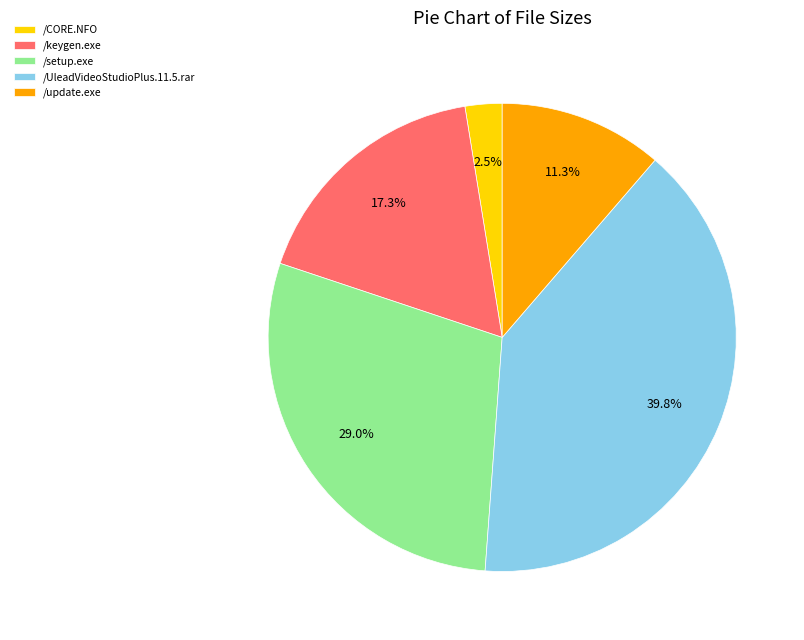

Is the sum of /update.exe and /CORE.NFO greater than half?

No